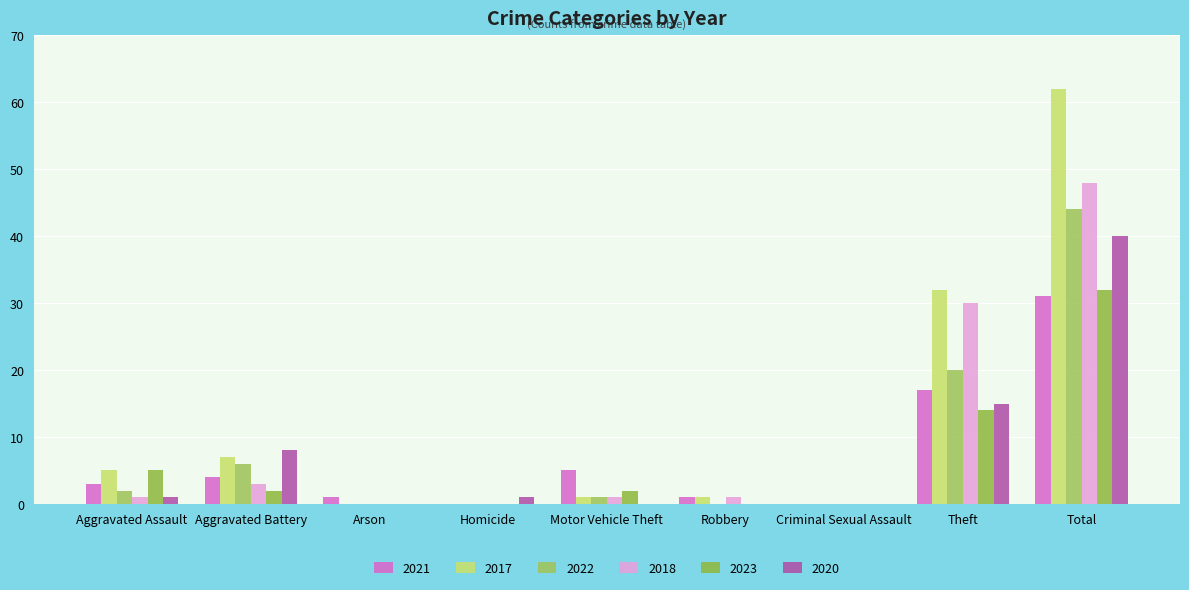

What is the sum of all 2021 values?

62